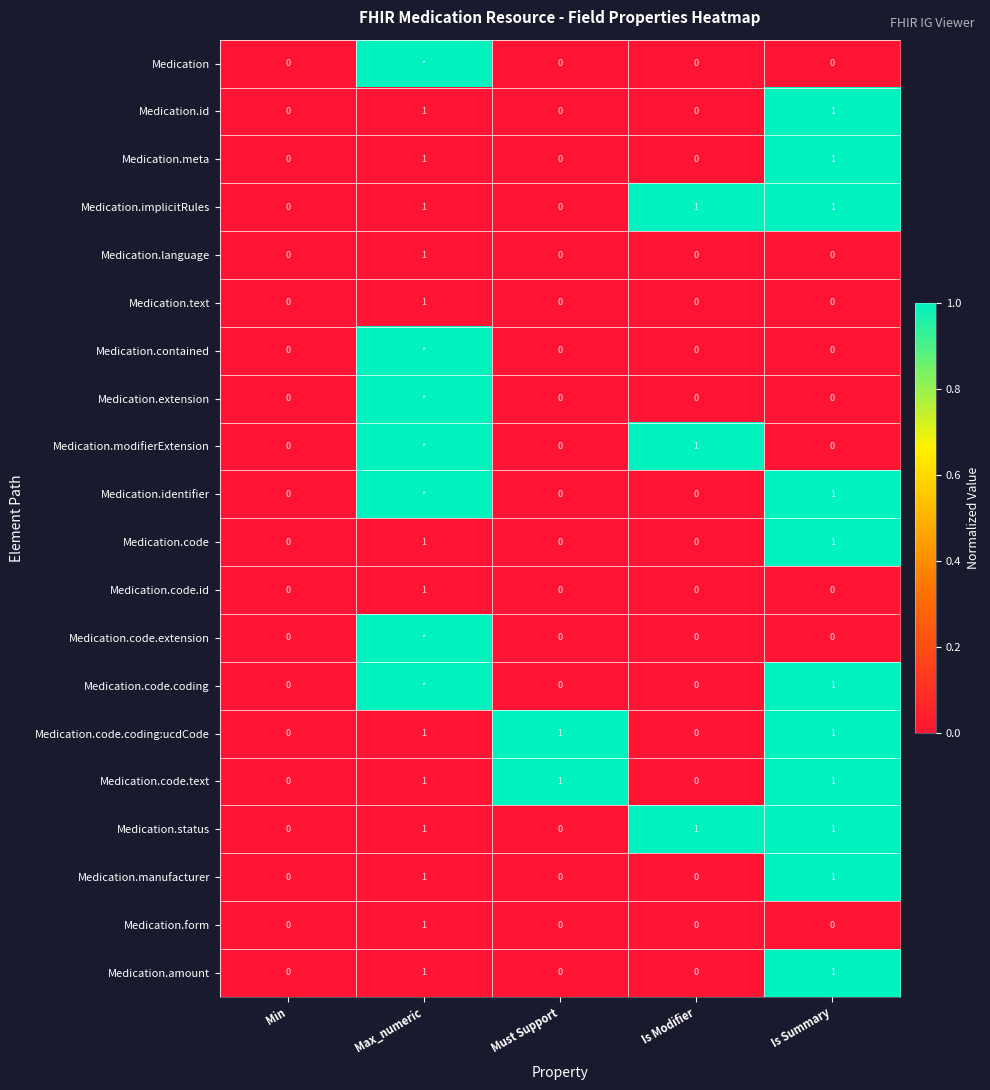

The Medication.meta series shows 0 at Min. True or false?

True